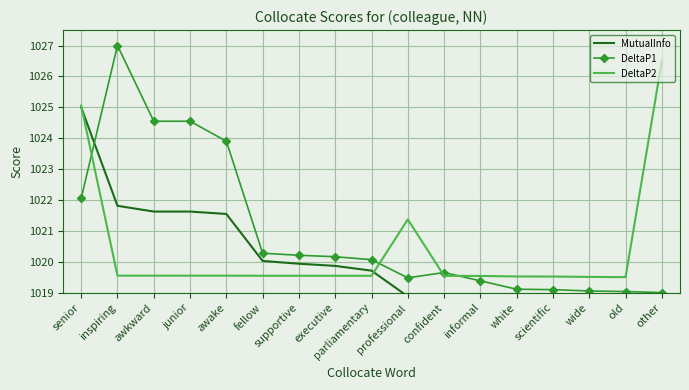

List the series in order of their peak value, lowest first.

MutualInfo, DeltaP2, DeltaP1